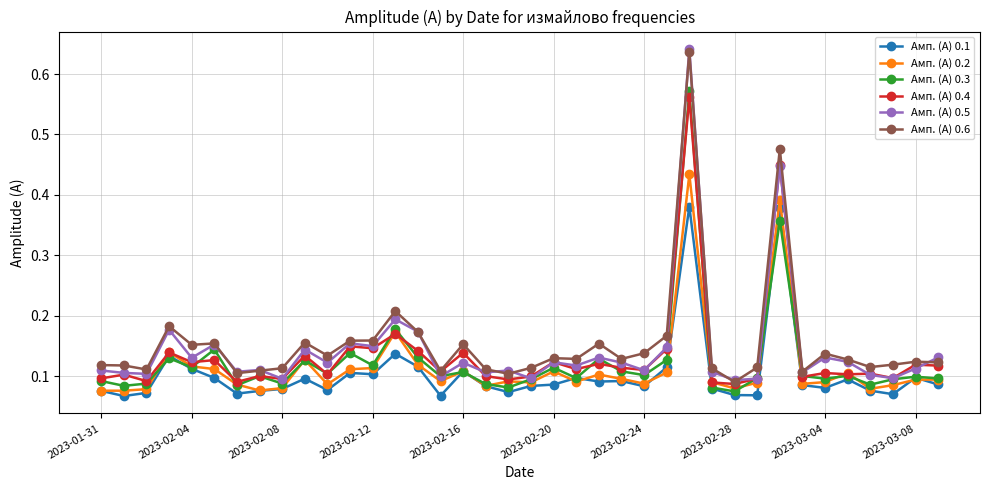

True or false: Амп. (А) 0.3 has more than 1 interior local peaks.

True